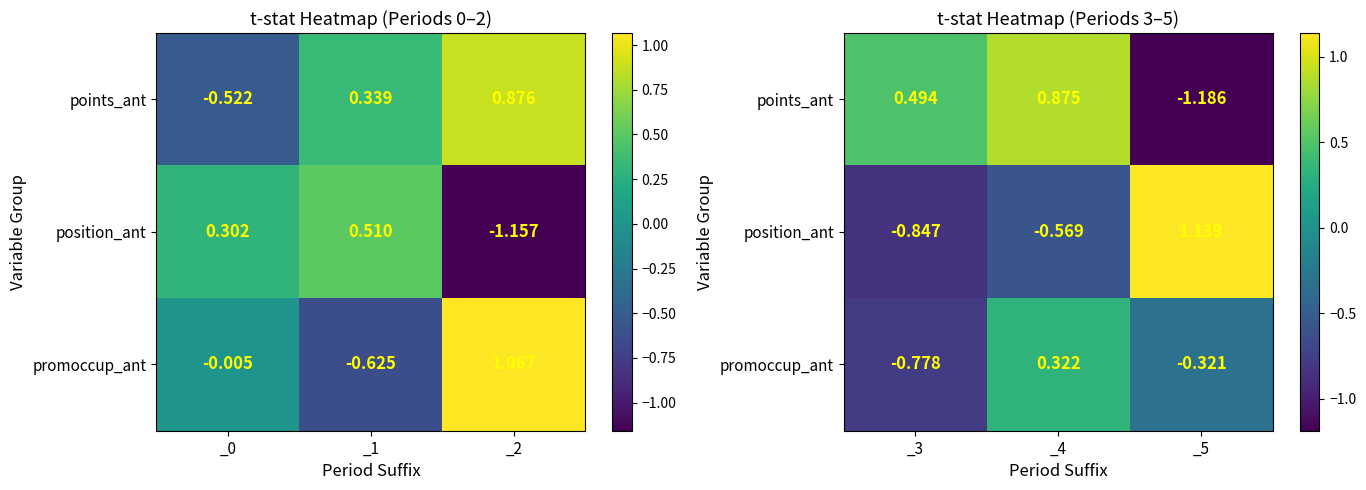

Count the promoccup_ant values in the range 0 to 1.

1